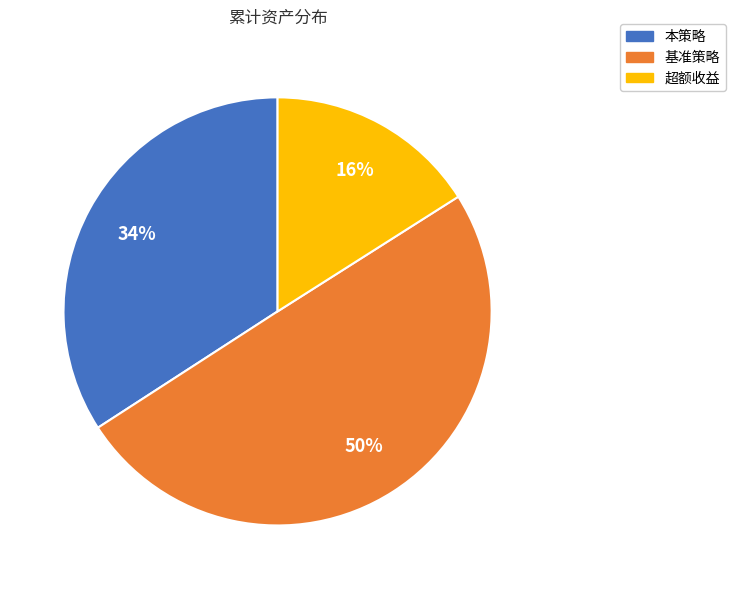

Which slice is the largest?

基准策略